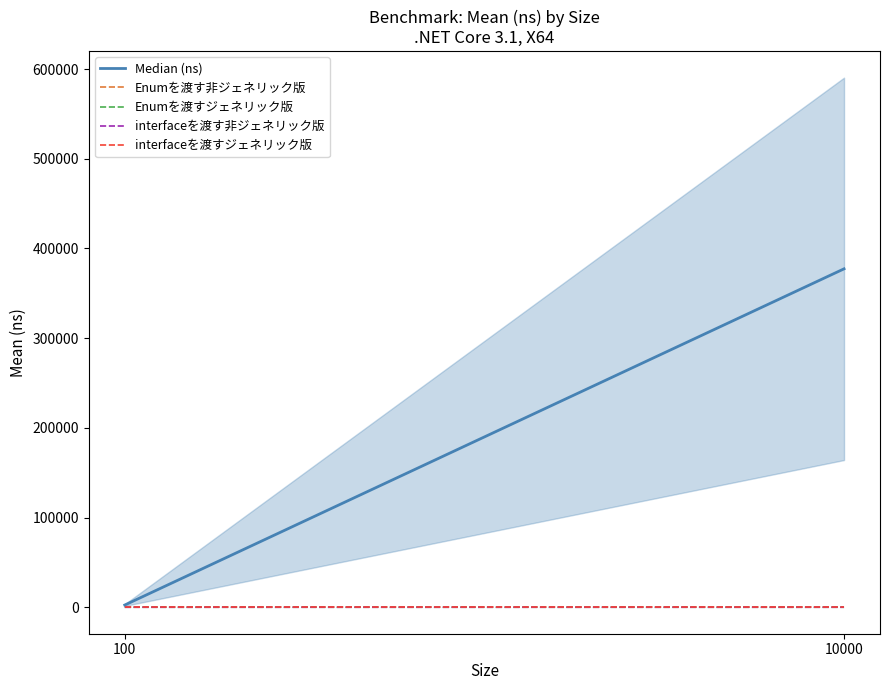

What is the approximate value of interfaceを渡す非ジェネリック版 at 10000?

10.9